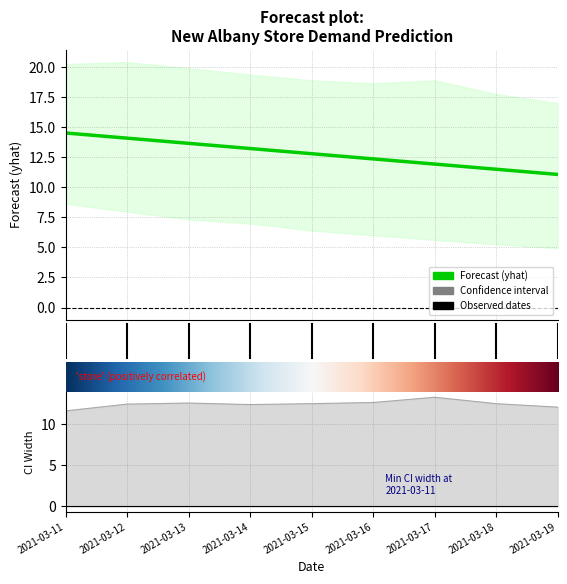

Does the chart have visible grid lines?

Yes